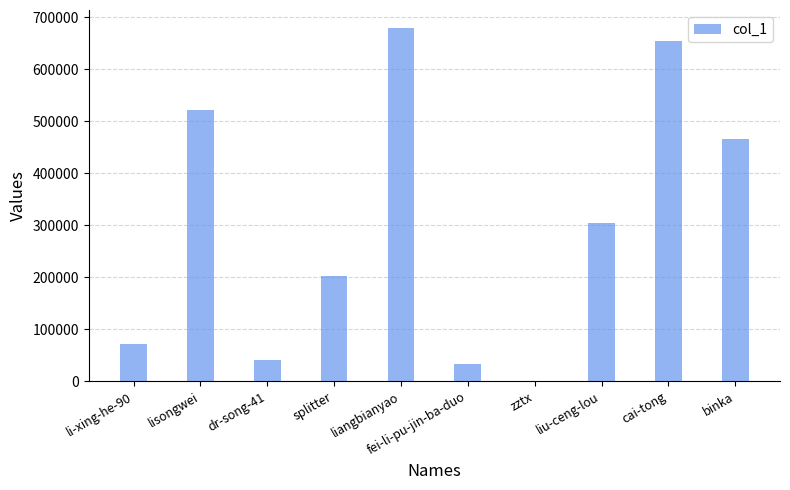

At which label is the value closest to 339971?

liu-ceng-lou